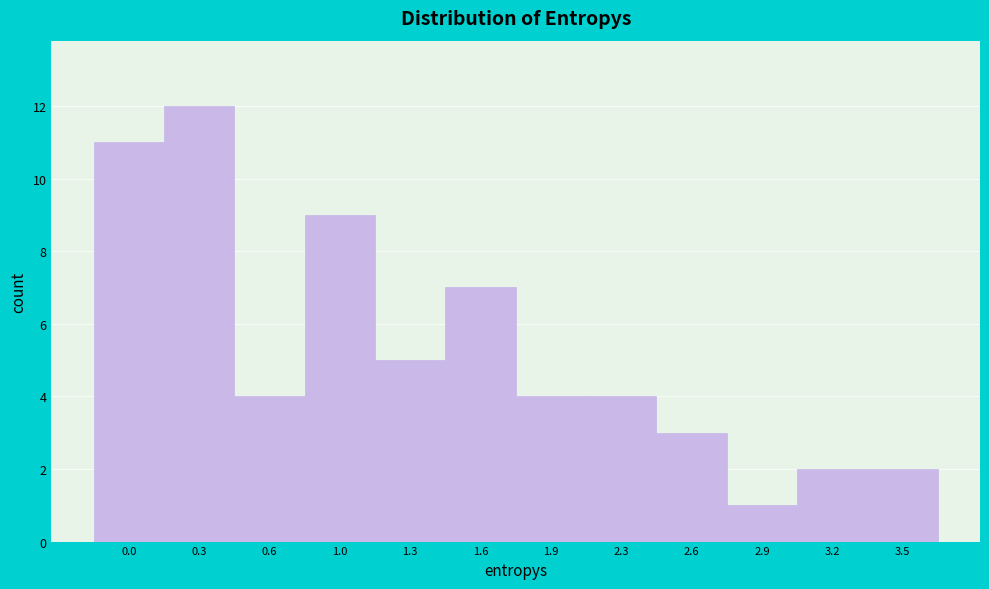

Reading left to right, transcribe all the data shown in this chart.

11	12	4	9	5	7	4	4	3	1	2	2